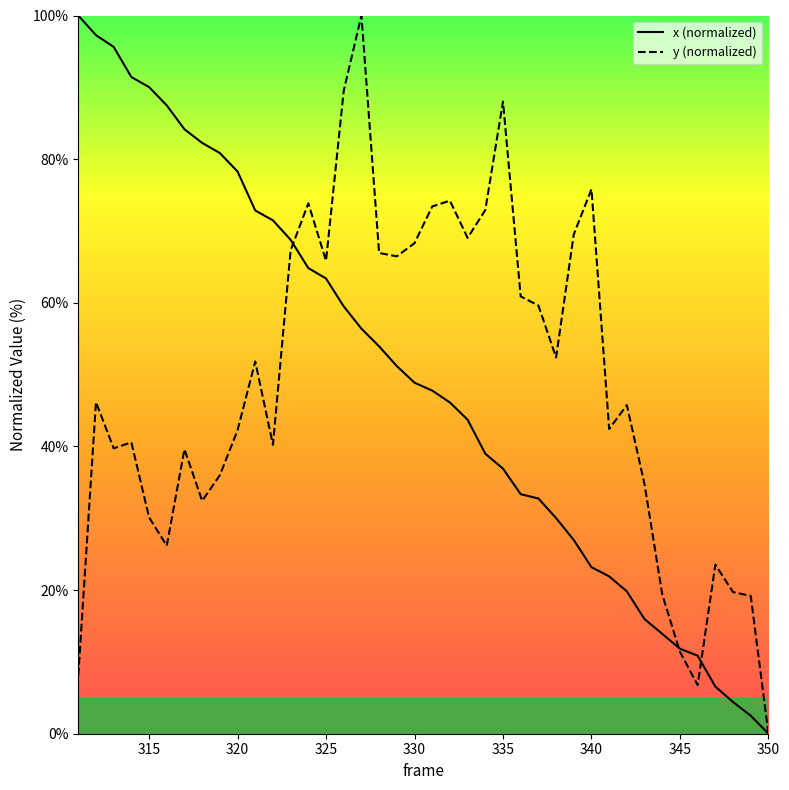

Is it true that x (normalized) equals 24.3 at 335?

False